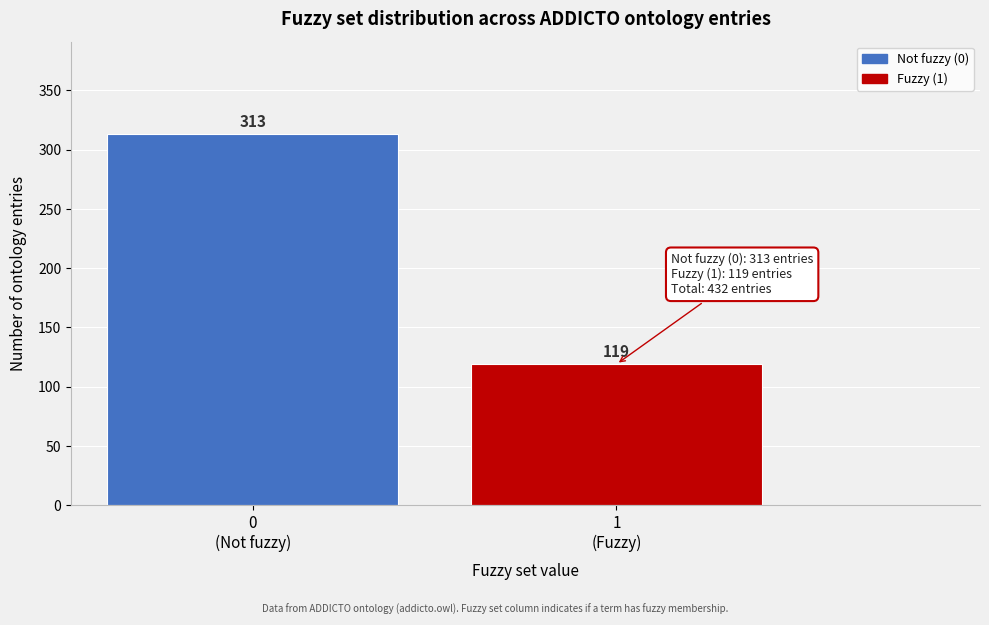

Reading left to right, list all the values displayed in this chart.

313	119